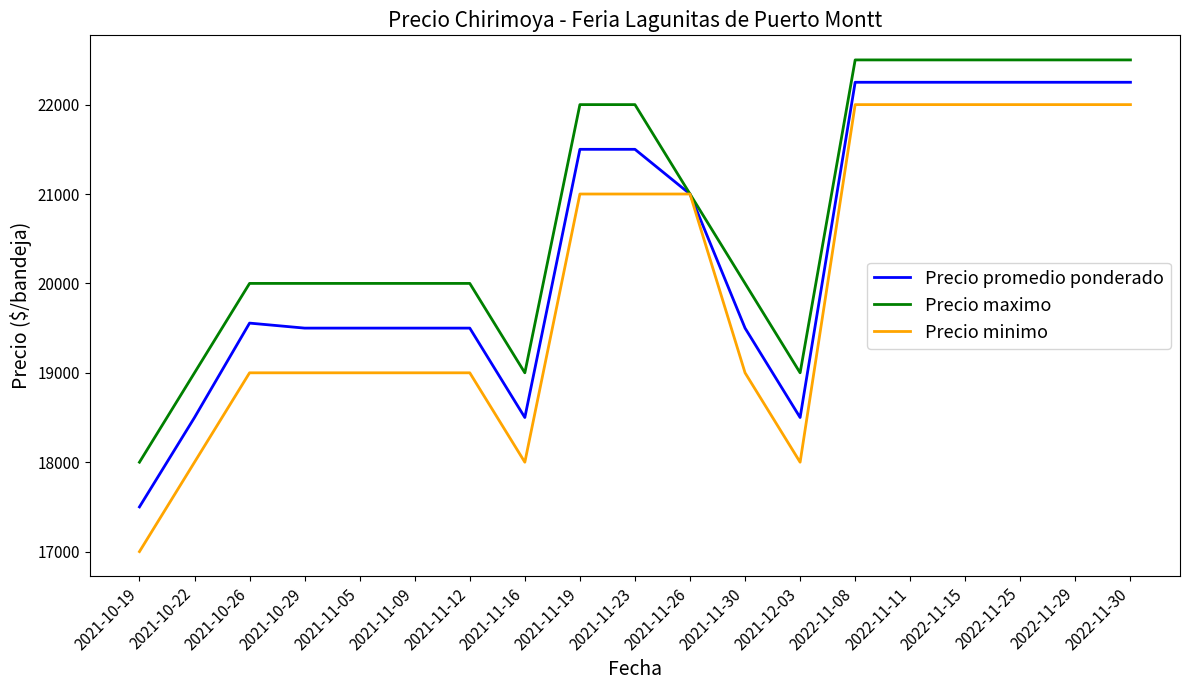

What is the difference between the second highest and minimum values in the Precio promedio ponderado series?

4750